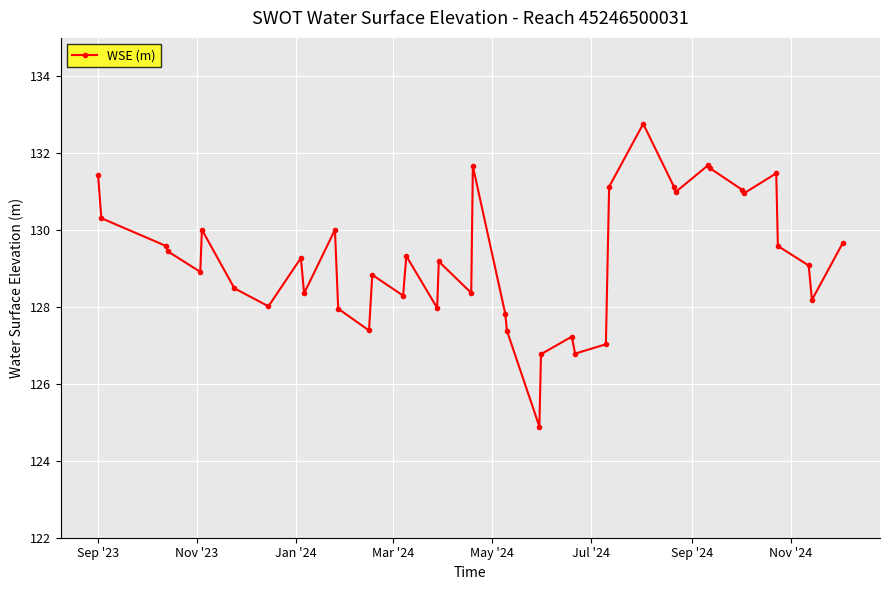

What is the minimum value shown in the chart?

124.9